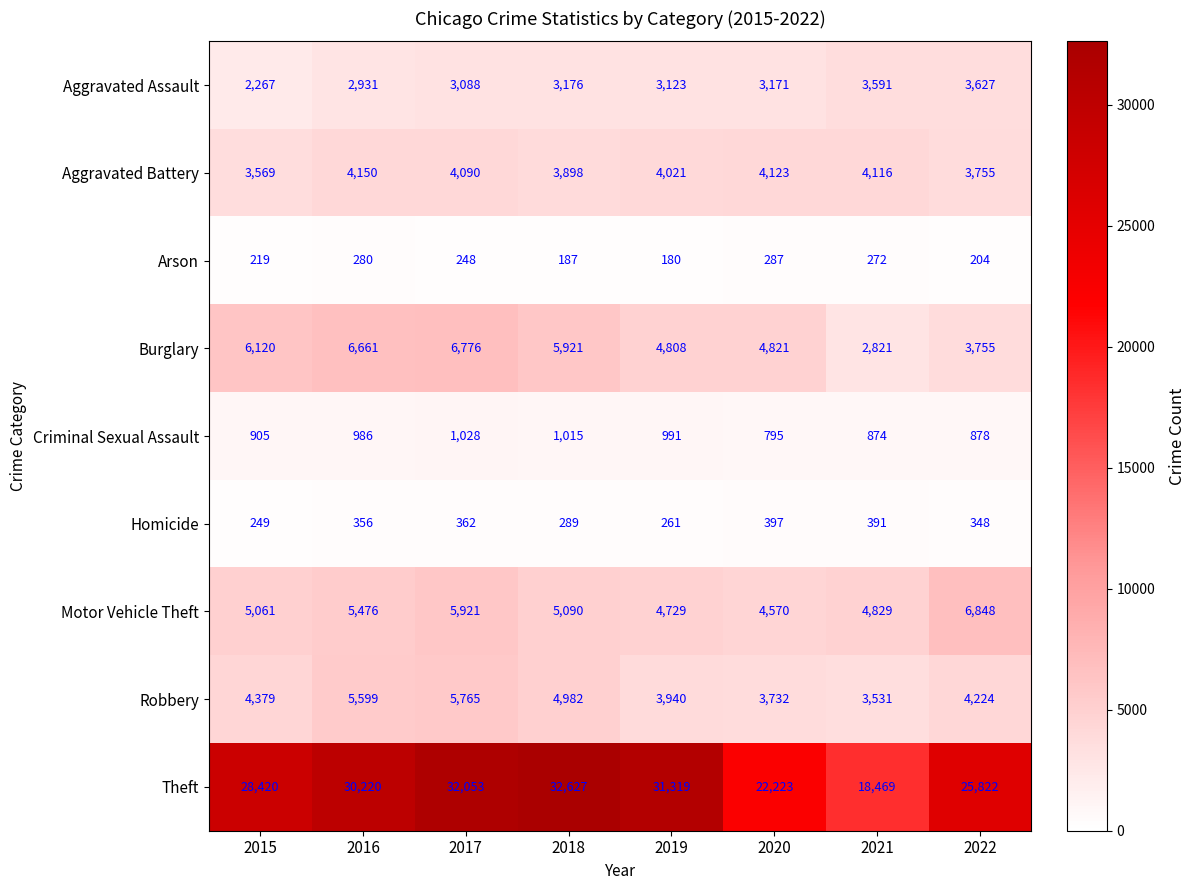

Which series changed the most between 2017 and 2020?

Theft